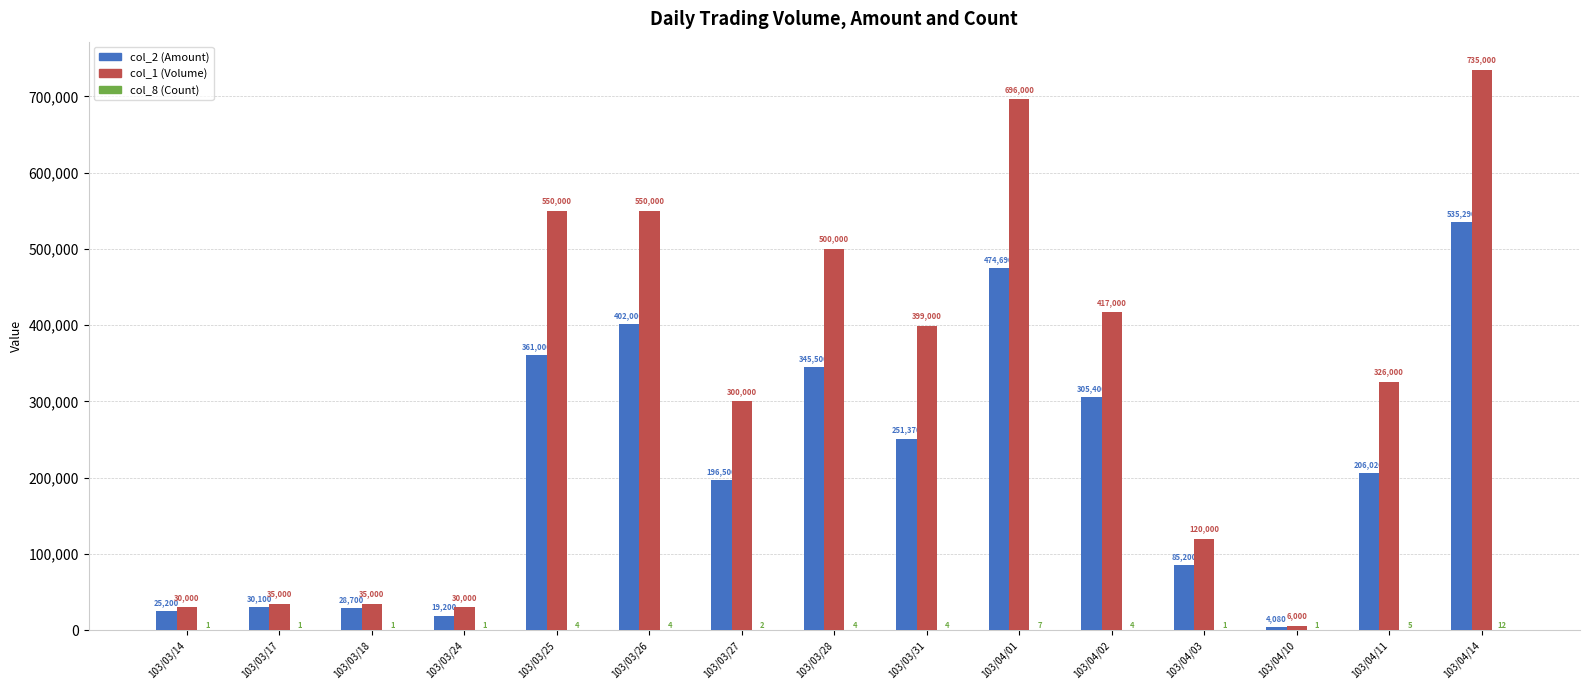

What is the greatest value displayed?

735000